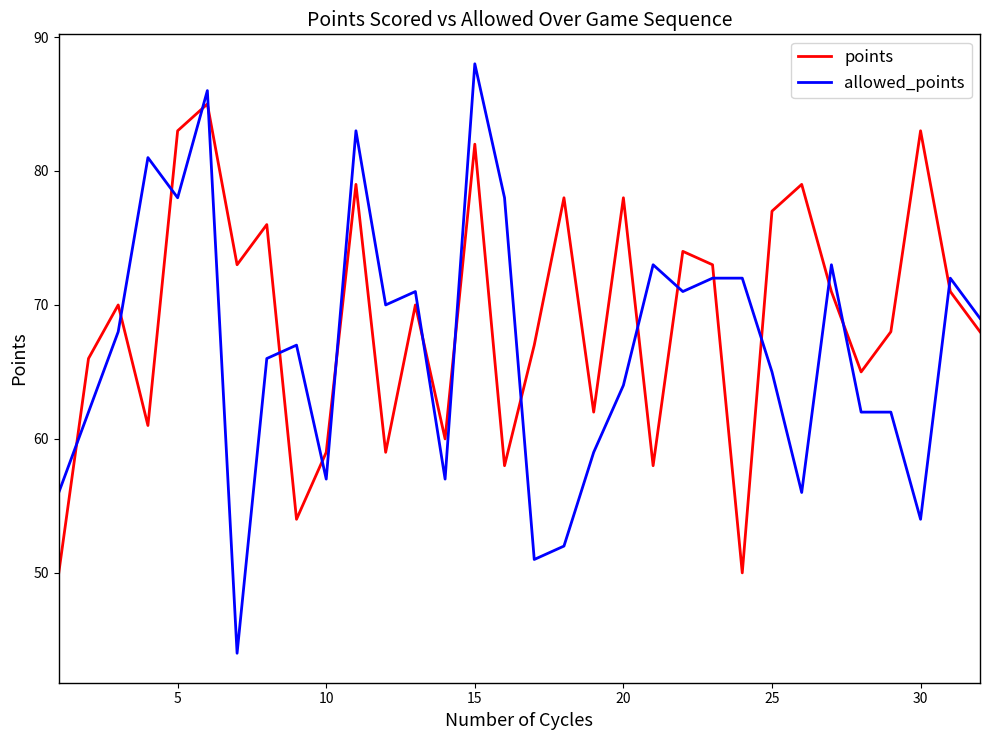

What is the difference between the maximum and second lowest values in the allowed_points series?

37